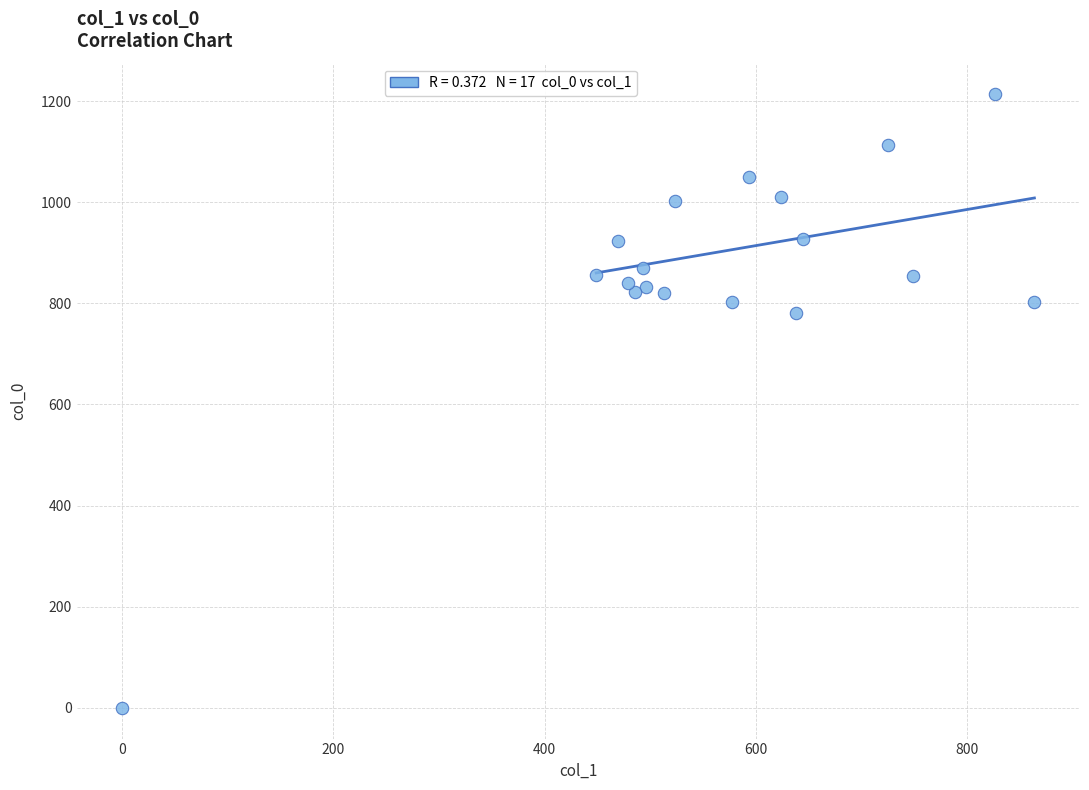

What Y value in the scatter plot is closest to 606?

780.0